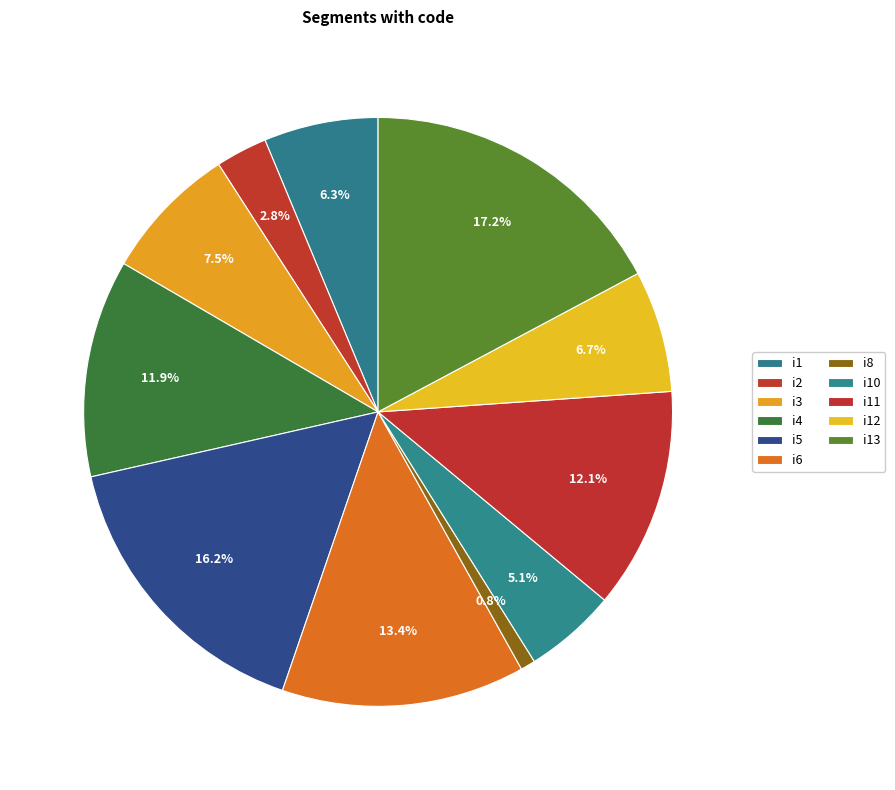

To the nearest percent, what percentage of the pie is i1?

6%